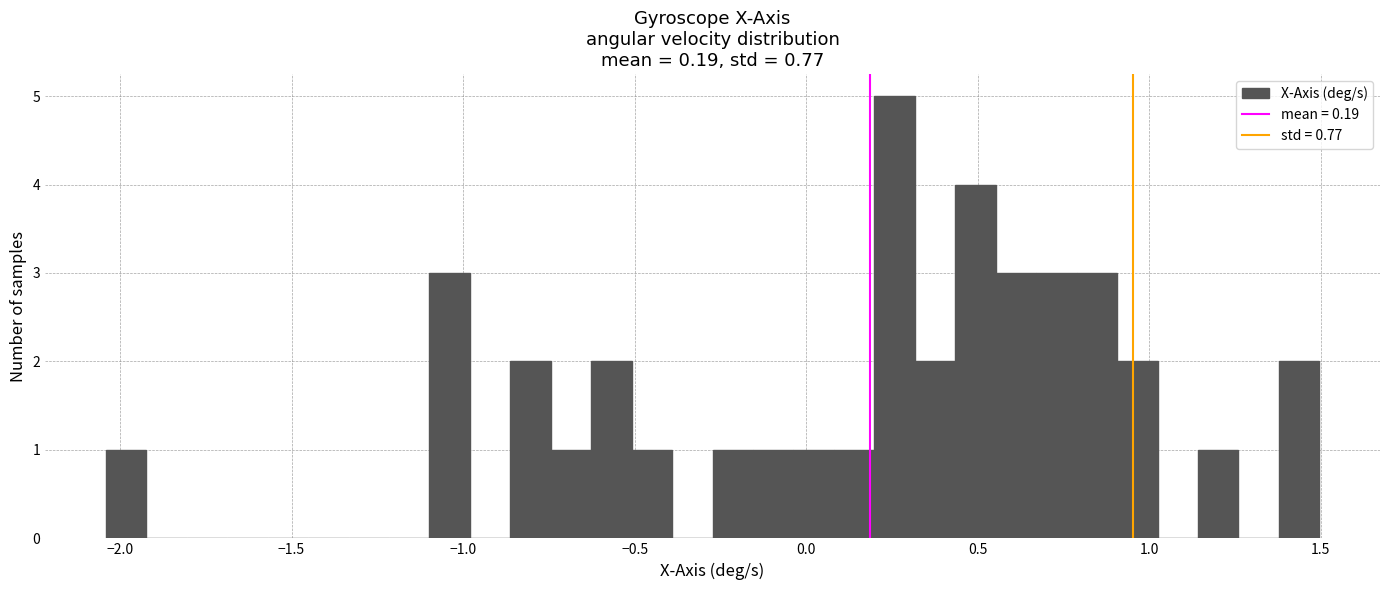

Around what value on the x-axis is the tallest bar? Give the approximate position of its centre, as read against the axis.

0.25